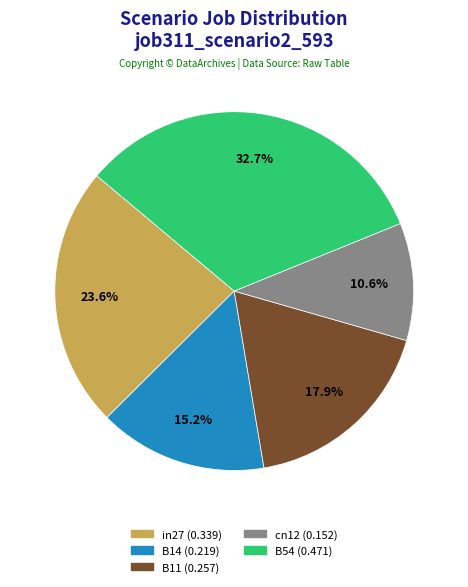

Does B54 represent more than half of the total?

No